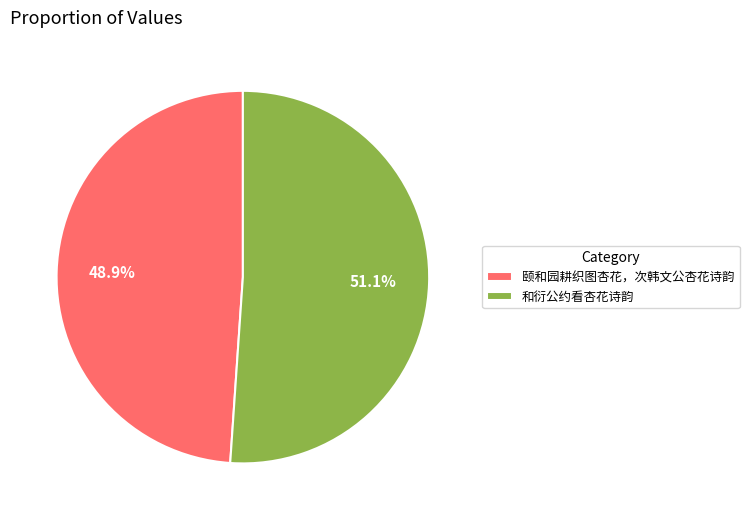

How many slices are in this pie chart?

2